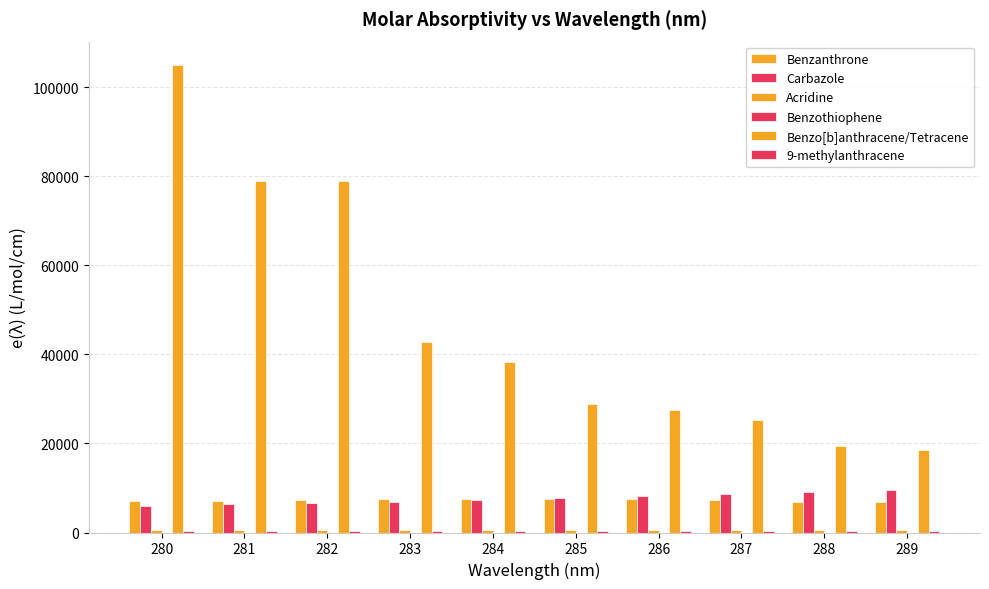

Count the number of categories in the chart.

10